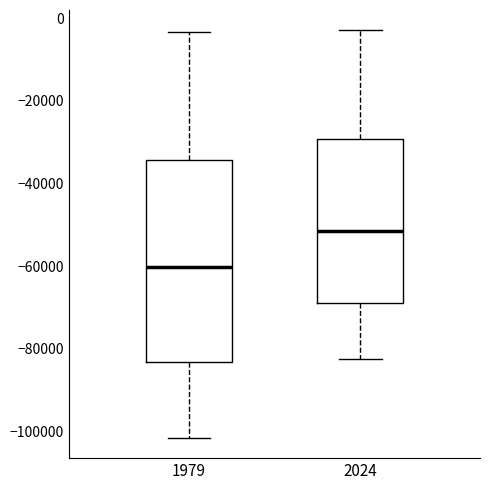

Which box has the highest median line?

2024